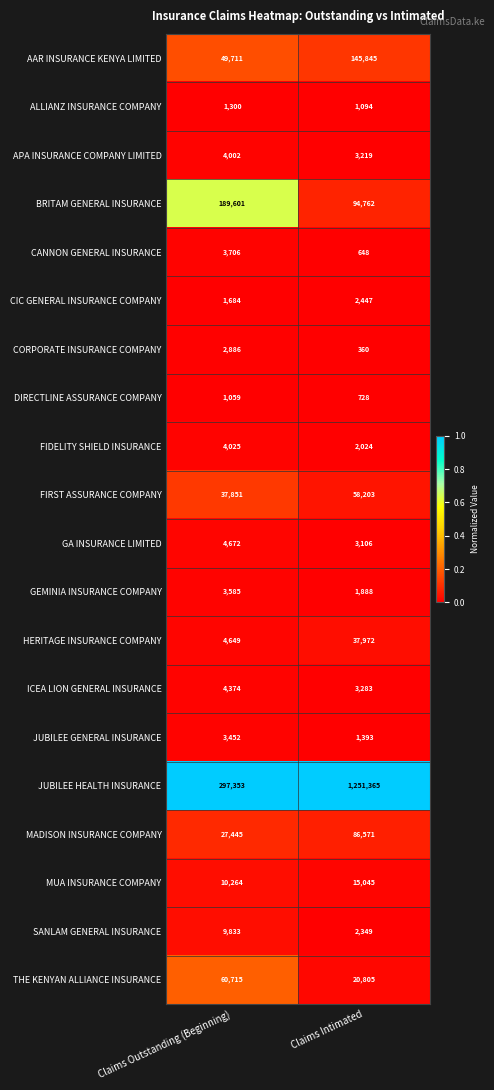

The HERITAGE INSURANCE COMPANY series shows 13847 at Claims Intimated. True or false?

False